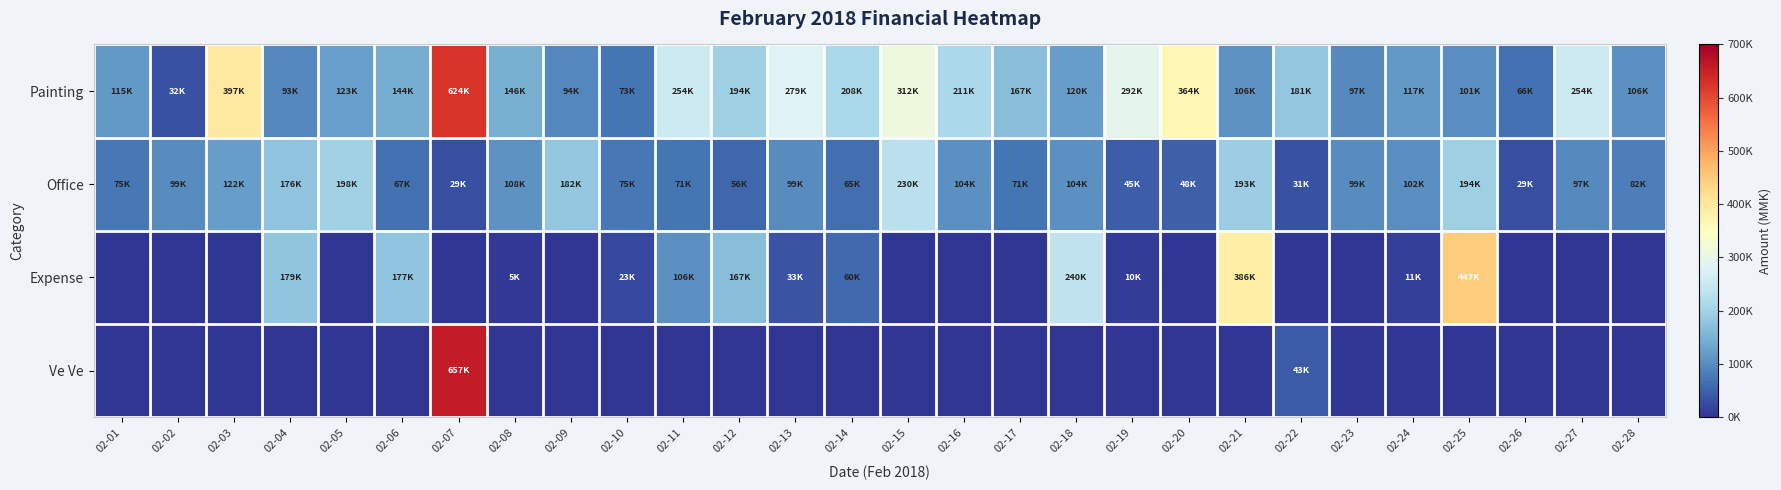

How many data points does each series have?

28